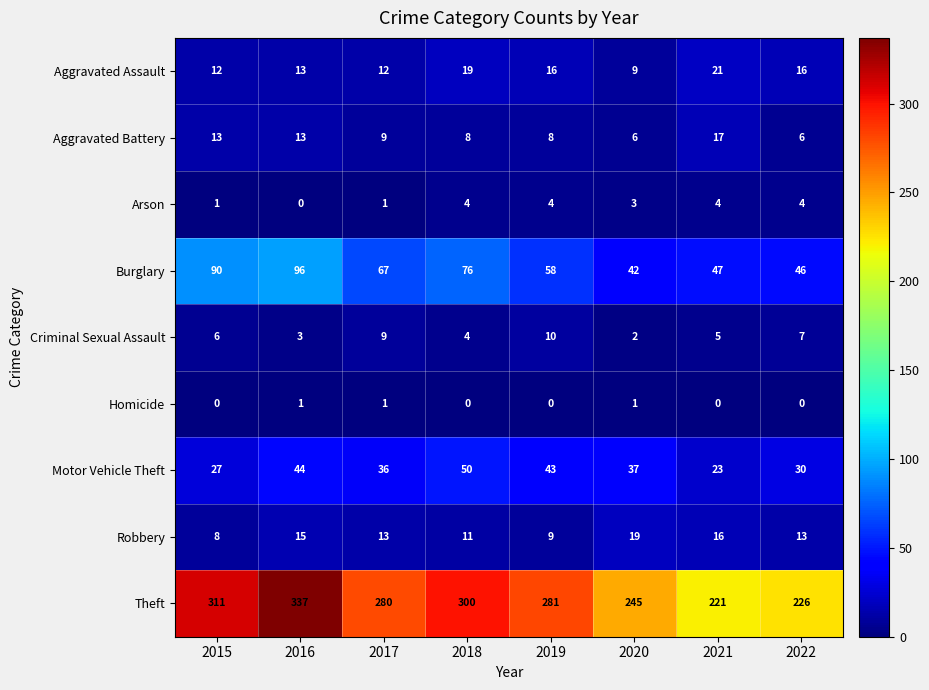

Which series changed the most between 2016 and 2021?

Theft